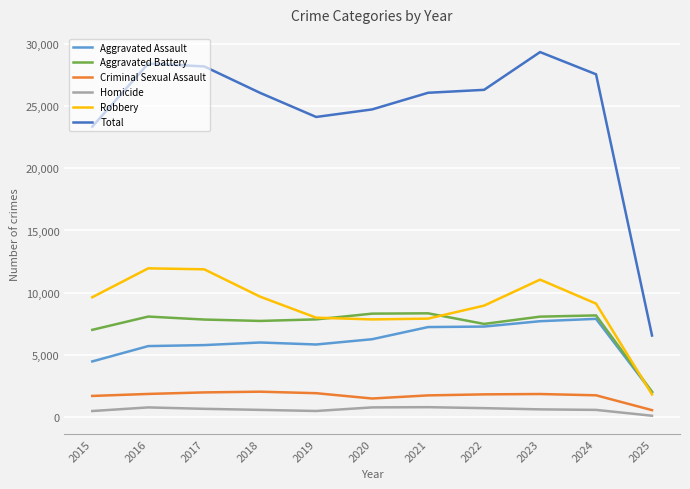

Which series has the largest total across all categories?

Total